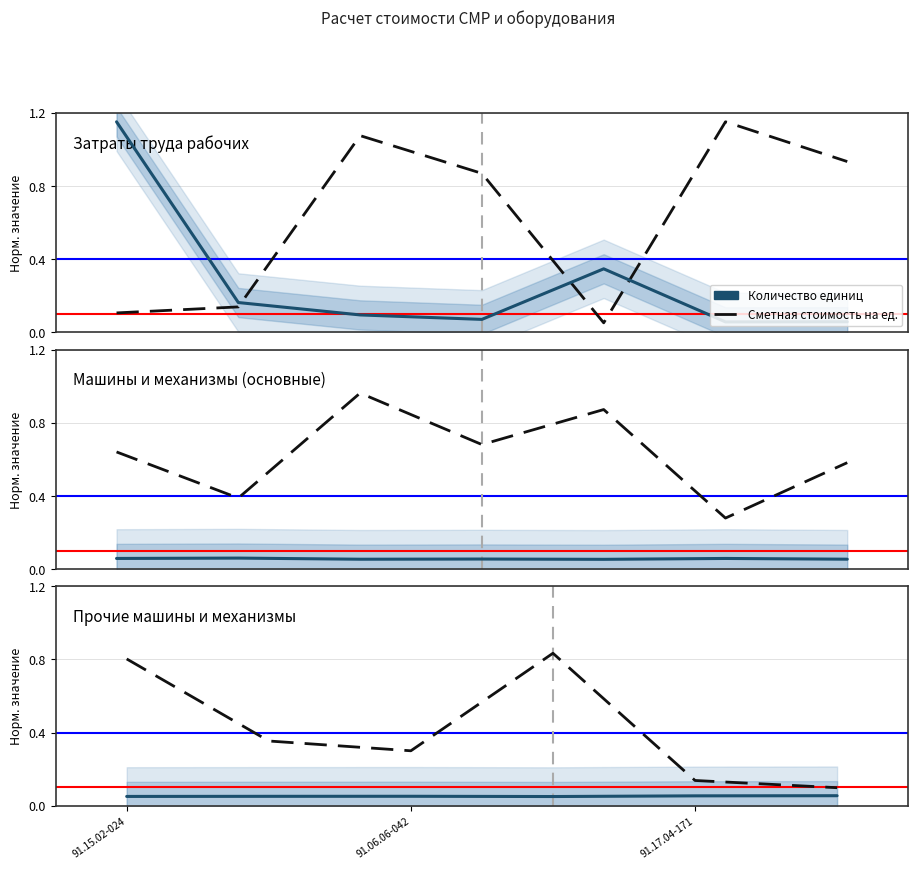

Rank the series by their average value, from highest to lowest.

Сметная стоимость на ед., Количество единиц